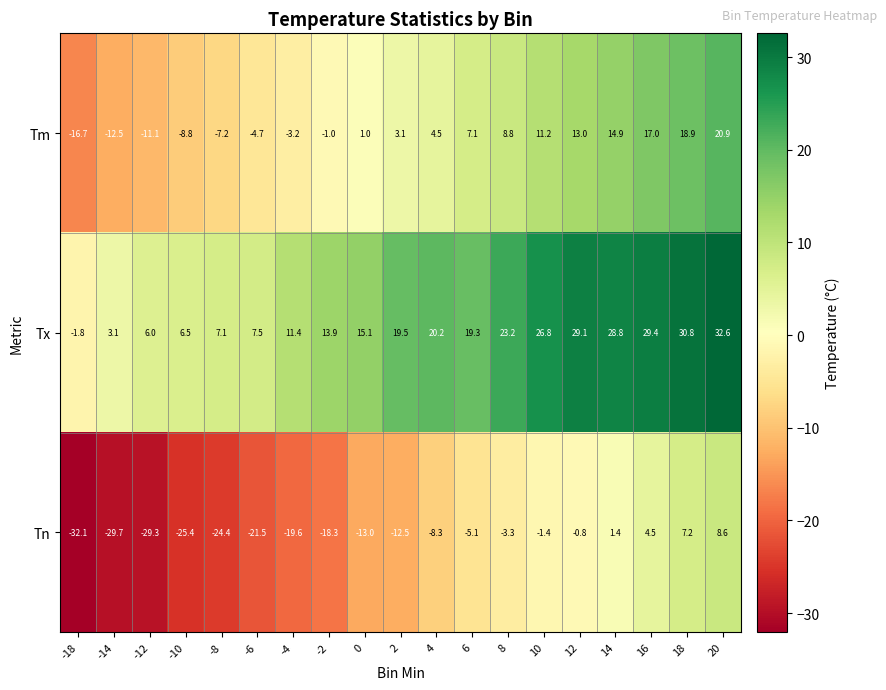

The value of Tx at 14 is 28.8. True or false?

True